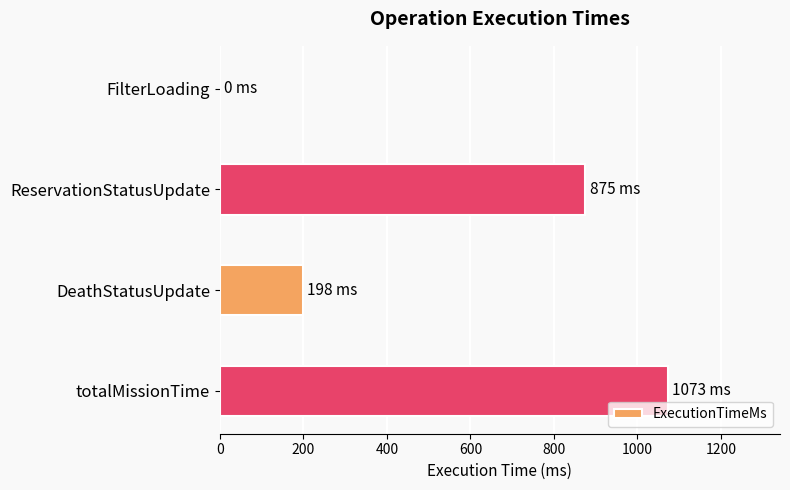

Which has a higher value, DeathStatusUpdate or ReservationStatusUpdate?

ReservationStatusUpdate